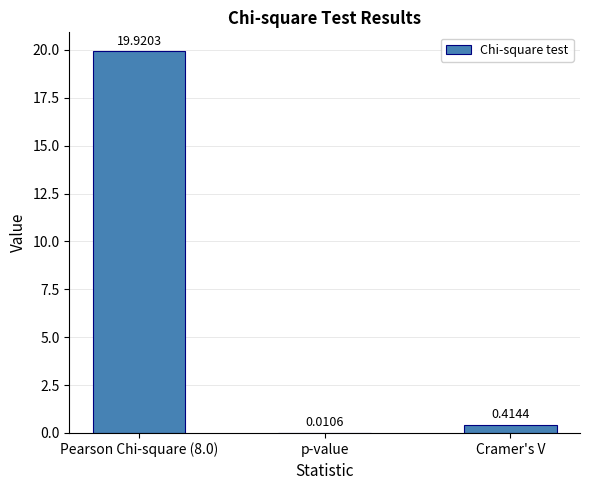

Which has a higher value, Cramer's V or Pearson Chi-square (8.0)?

Pearson Chi-square (8.0)